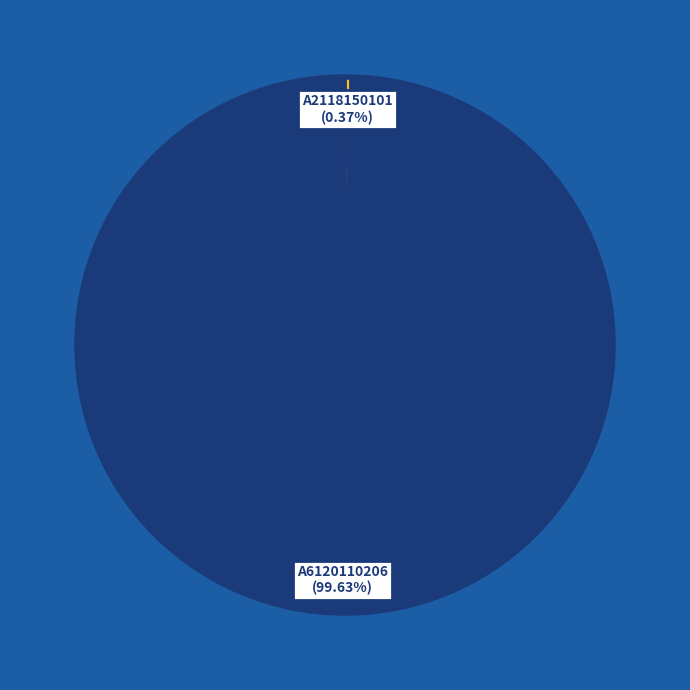

Is there any slice that represents more than half of the pie?

Yes